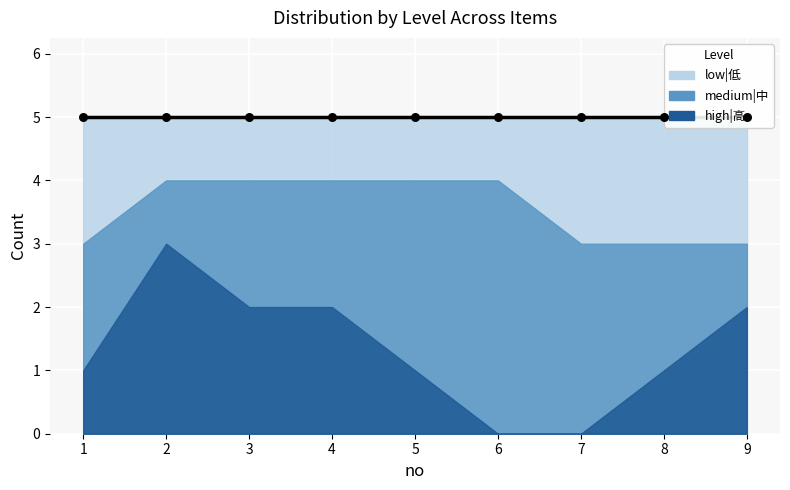

Is the value of medium|中 at 5 greater than the value of low|低 at 1?

Yes